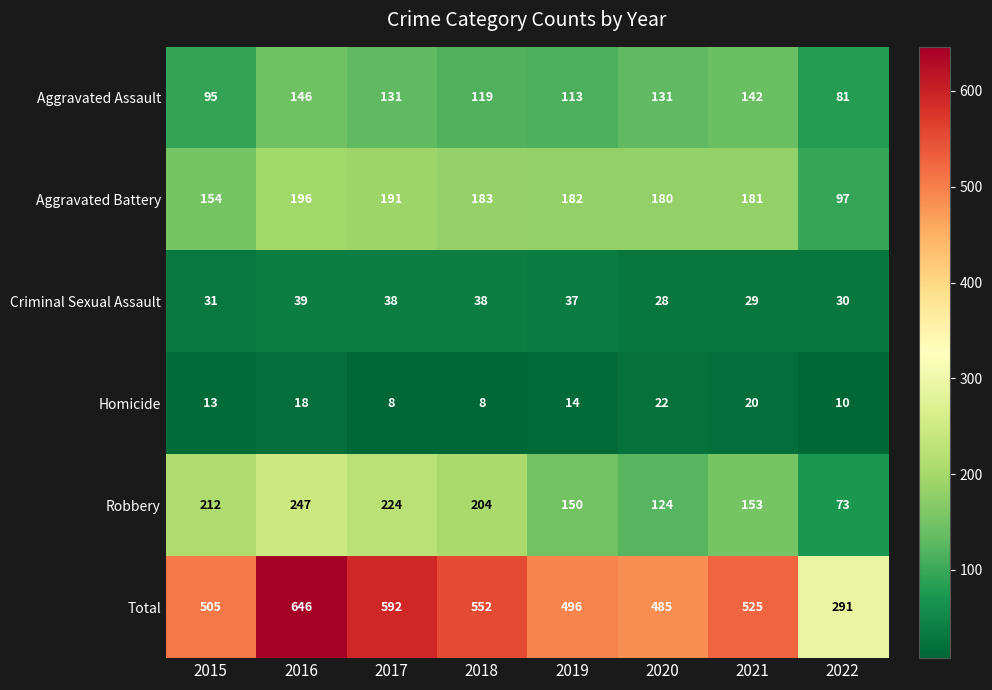

At which category is the sum across all series the highest?

2016